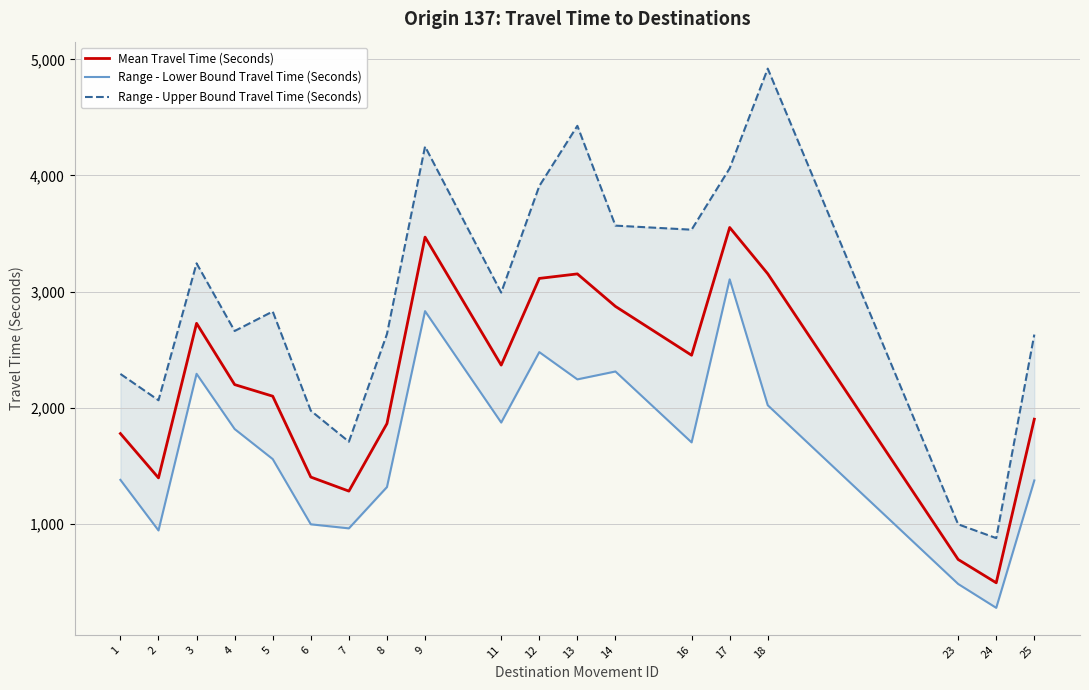

At which category is the sum across all series the highest?

17